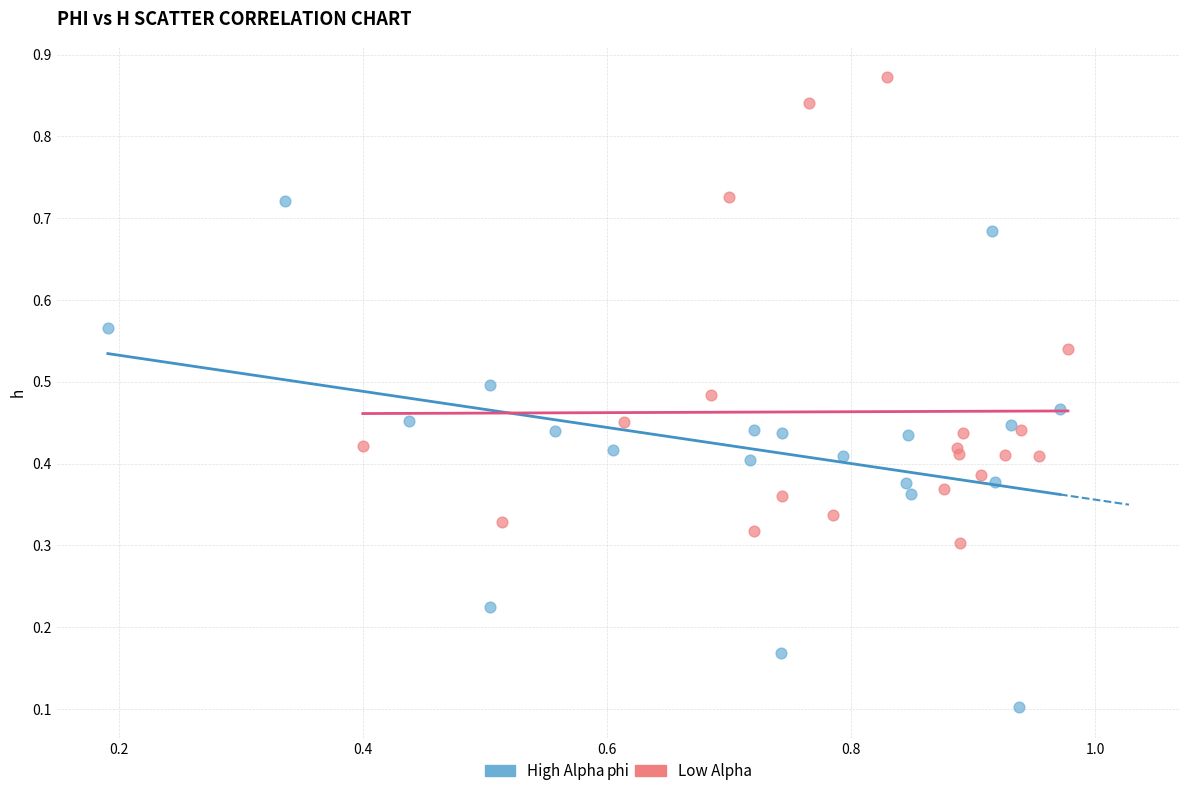

What are all the series names shown in the legend?

High Alpha, Low Alpha